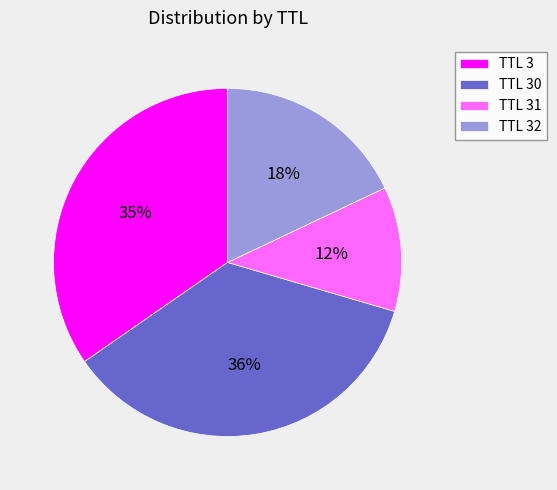

True or false: TTL 30 accounts for 36% of the total.

True